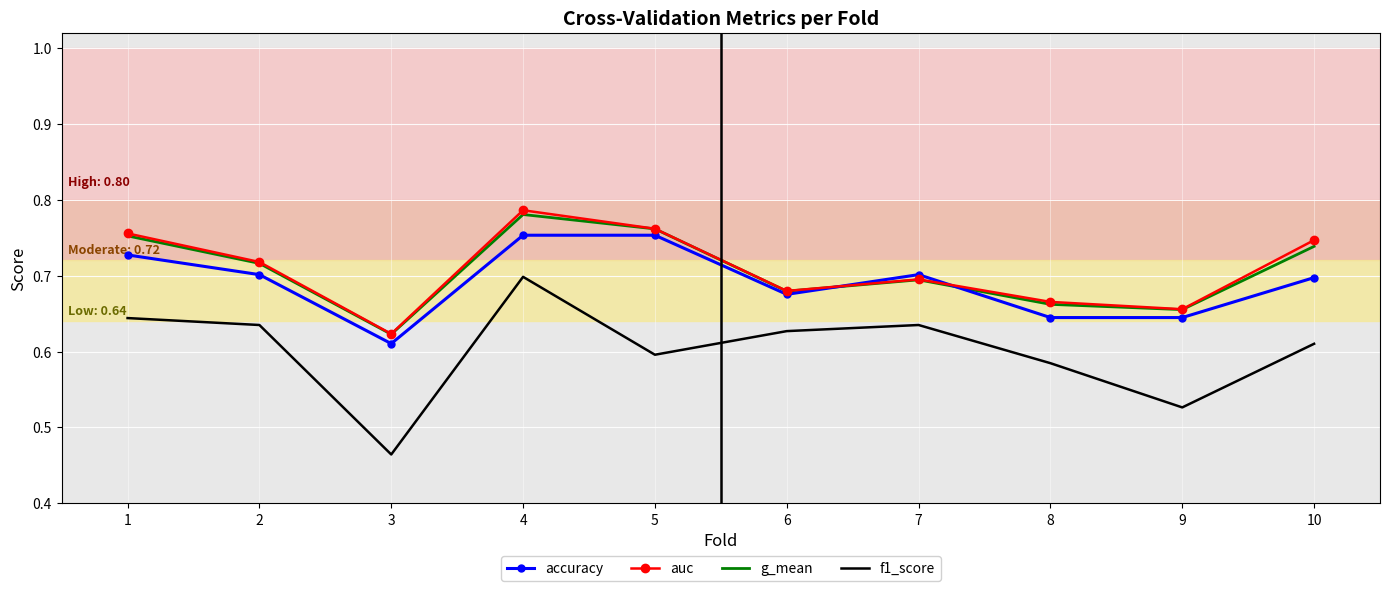

True or false: f1_score and accuracy cross at least once.

False